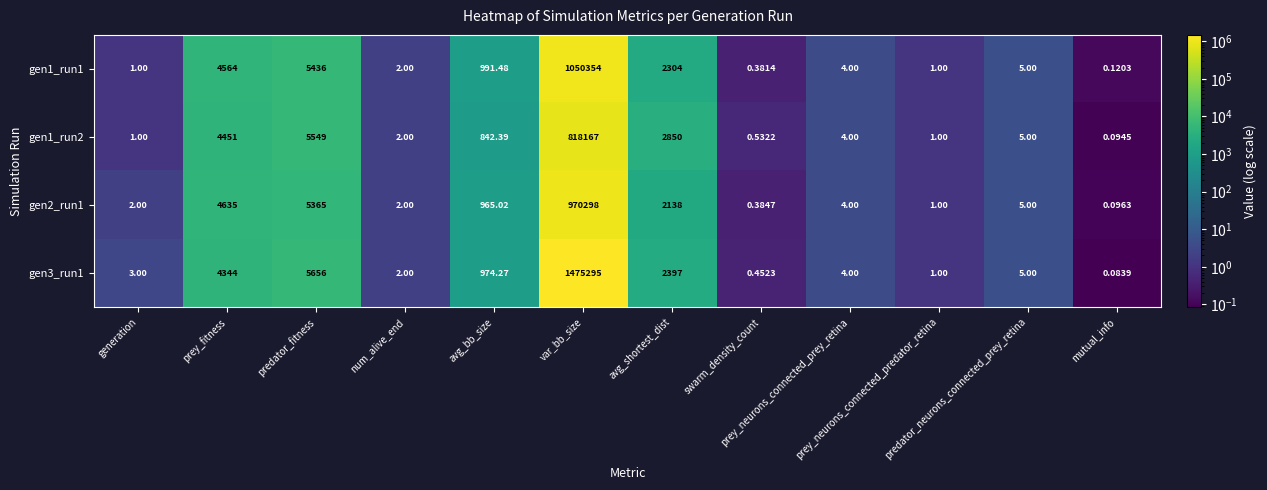

Which series has the largest range (max minus min)?

gen3_run1